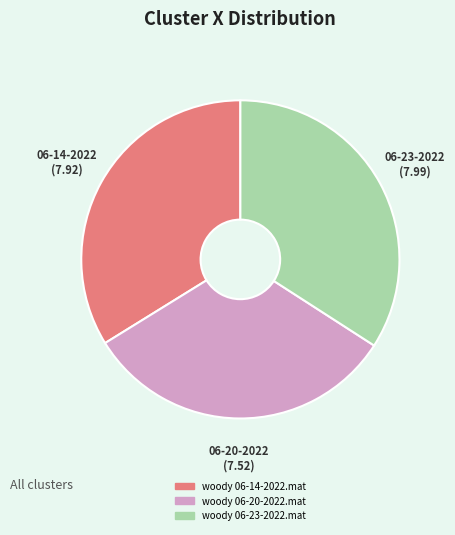

Does woody 06-20-2022.mat represent more than half of the total?

No